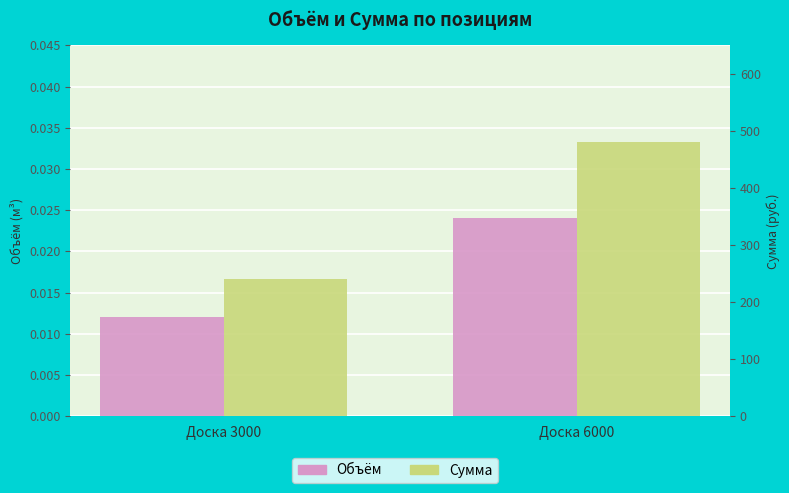

What is the maximum value shown in the chart?

480.0